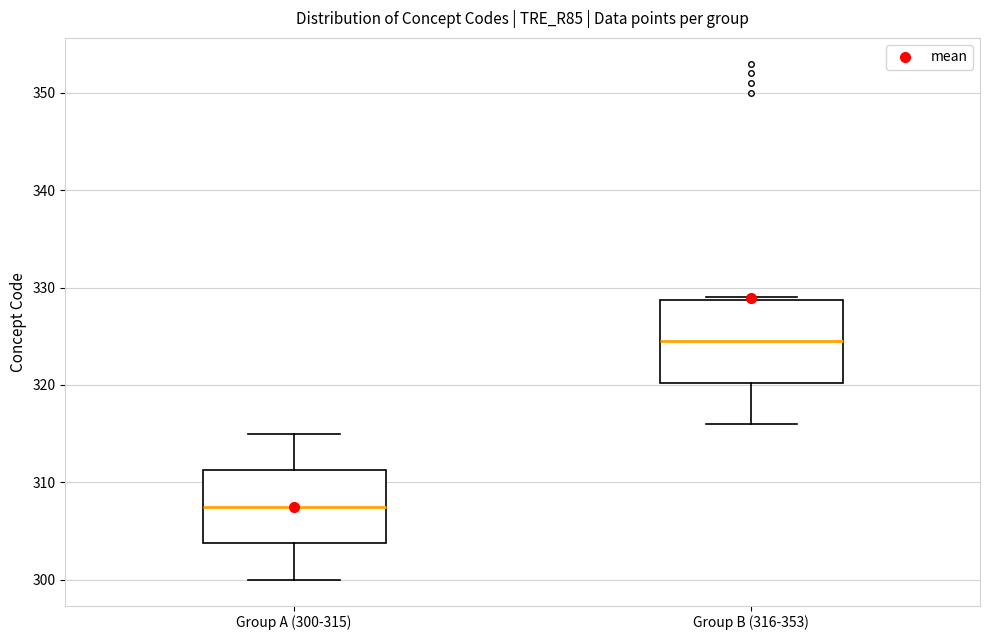

Which box has the lowest median line?

Group A (300-315)